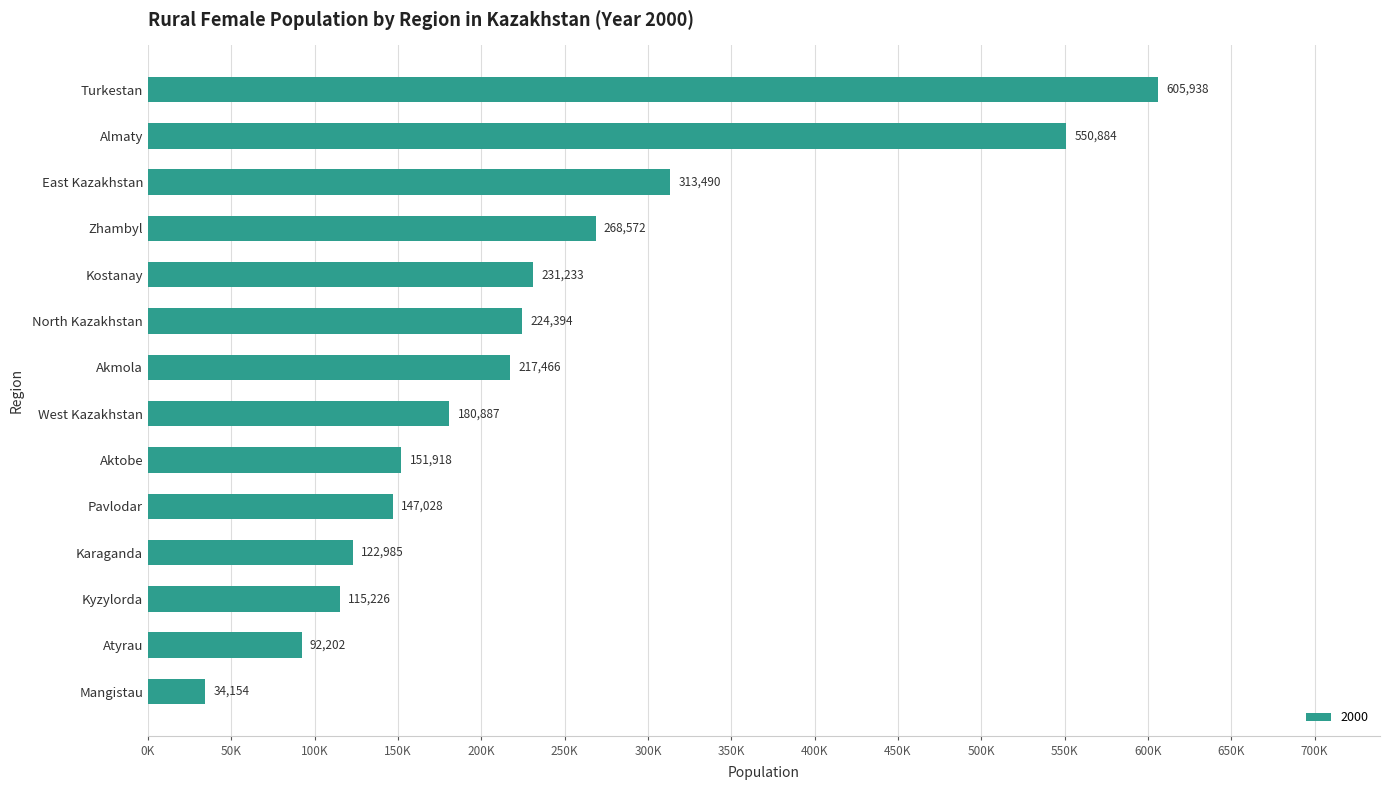

Are the bars horizontal?

Yes